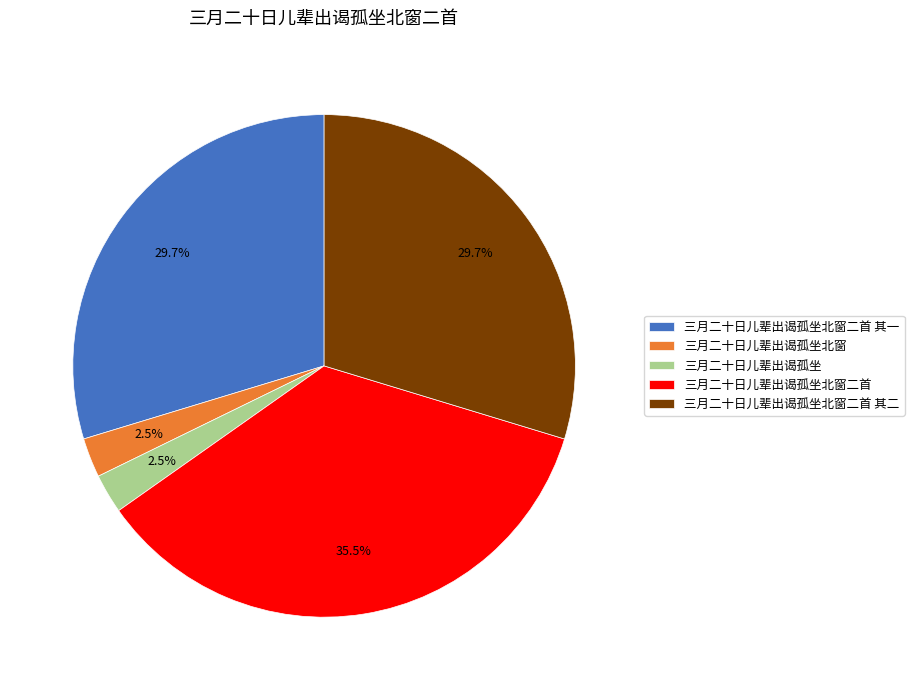

Between 三月二十日儿辈出谒孤坐北窗 and 三月二十日儿辈出谒孤坐北窗二首, which is larger?

三月二十日儿辈出谒孤坐北窗二首